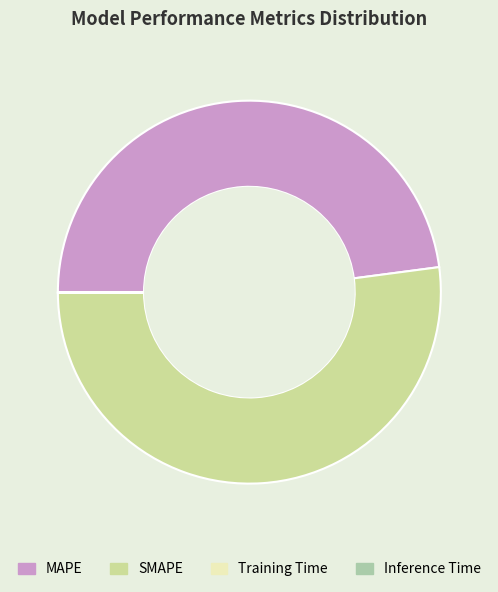

Is there a majority slice in this chart?

Yes